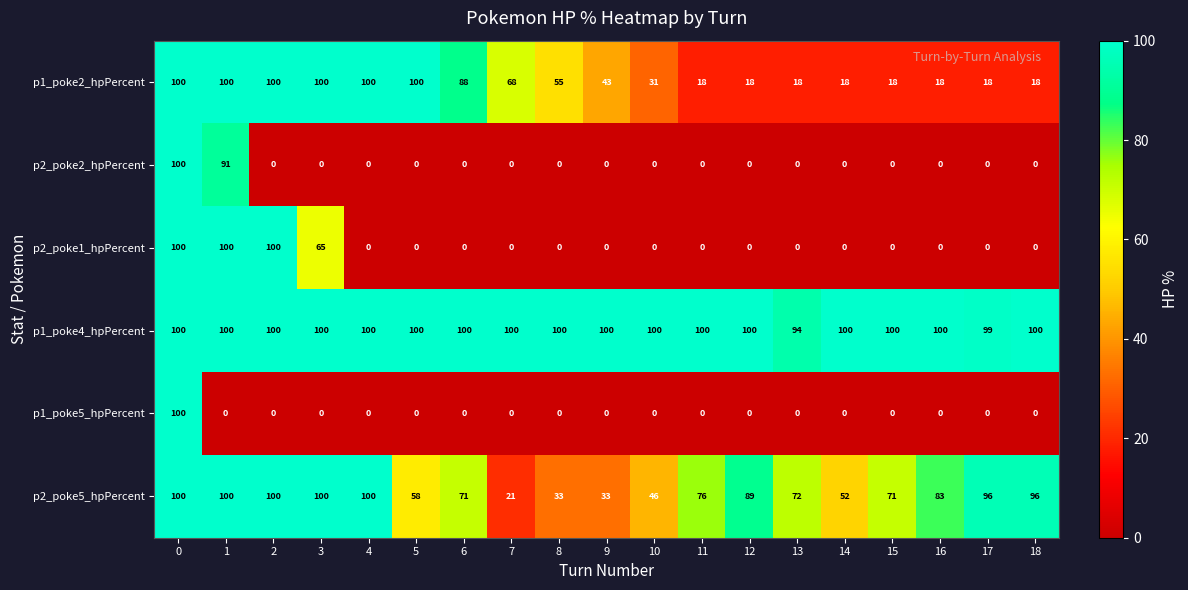

What is the maximum value shown in the chart?

100